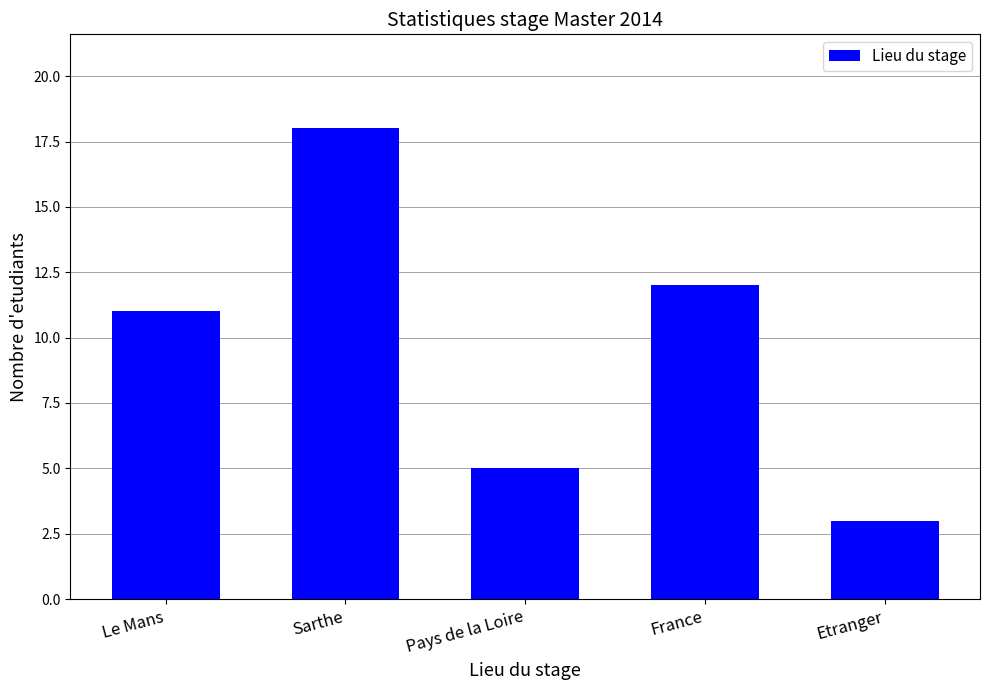

True or false: the data shows 17 at Le Mans.

False